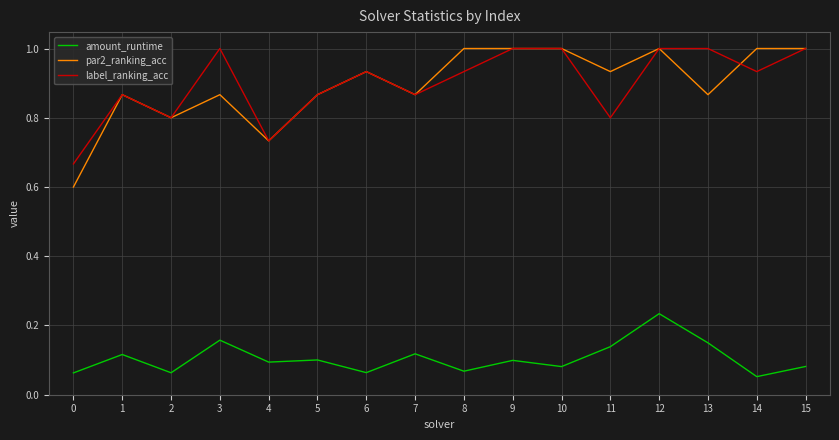

Which series has the largest range (max minus min)?

par2_ranking_acc